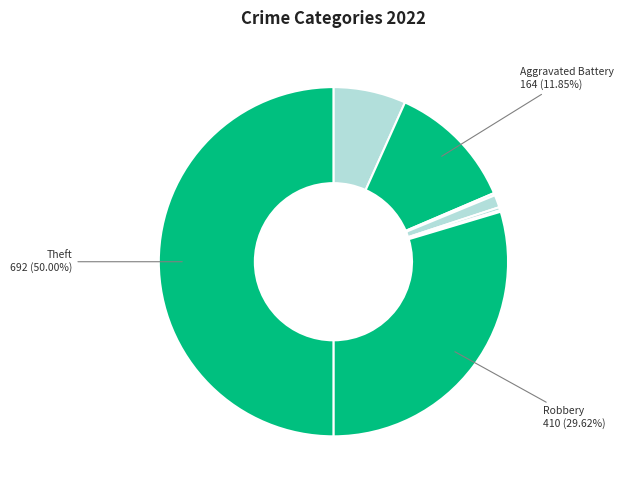

Is there any slice that represents more than half of the pie?

No